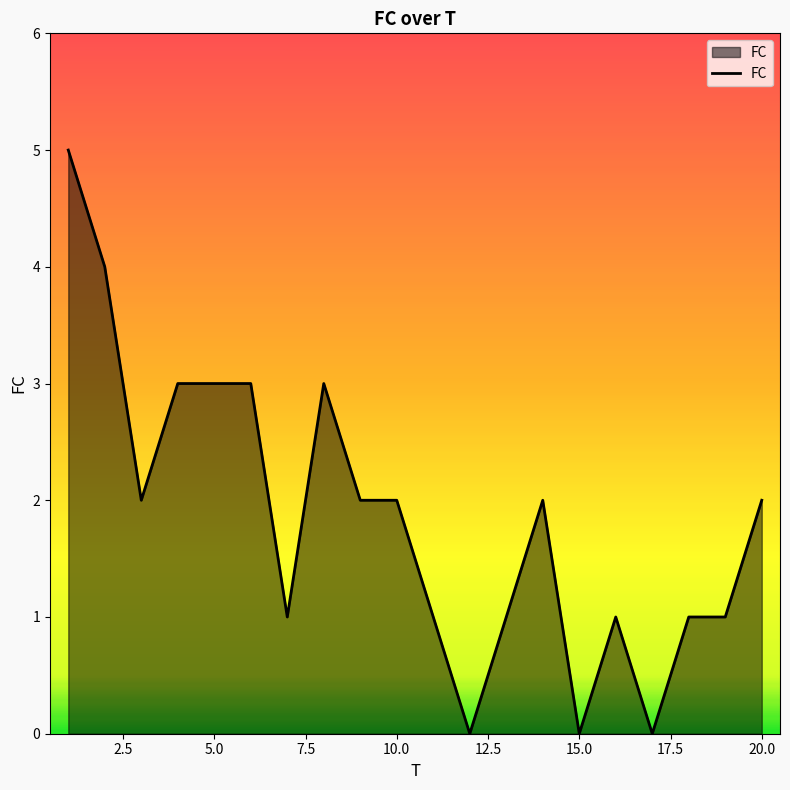

Does the chart display data point markers on the line(s)?

No